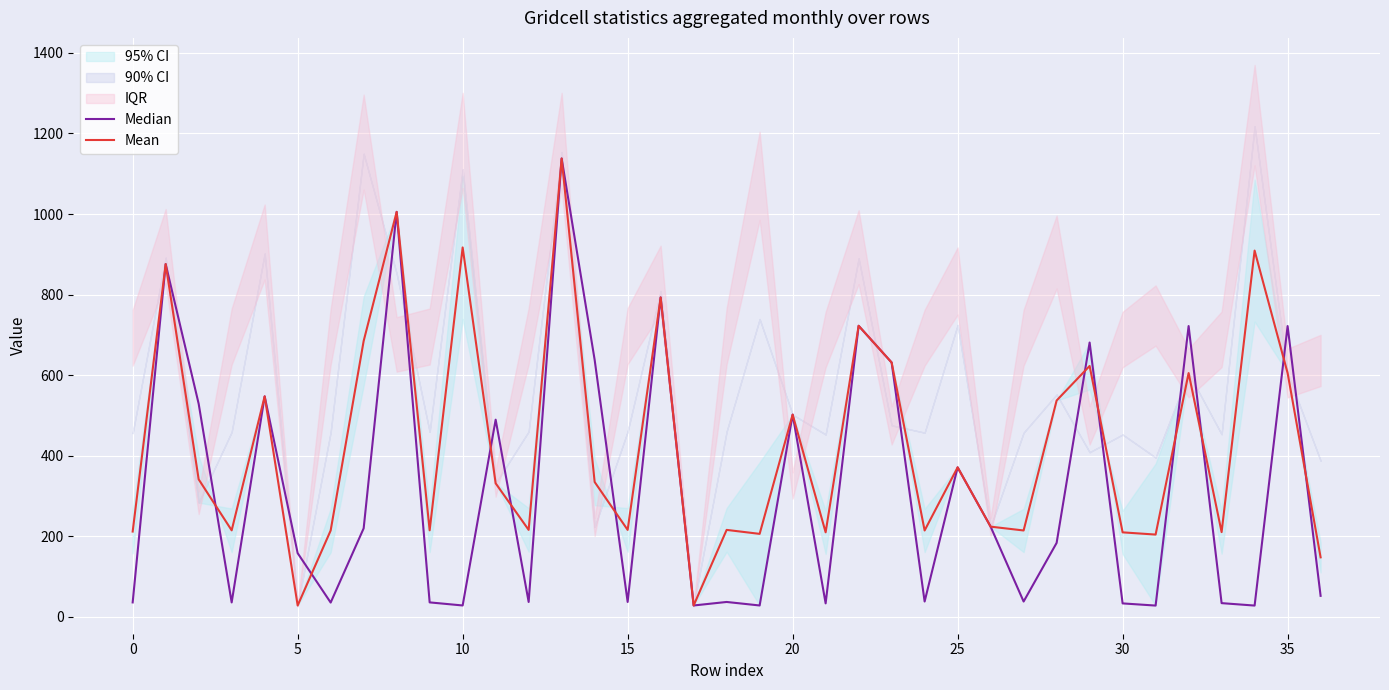

At how many categories does at least one series exceed 965?

2